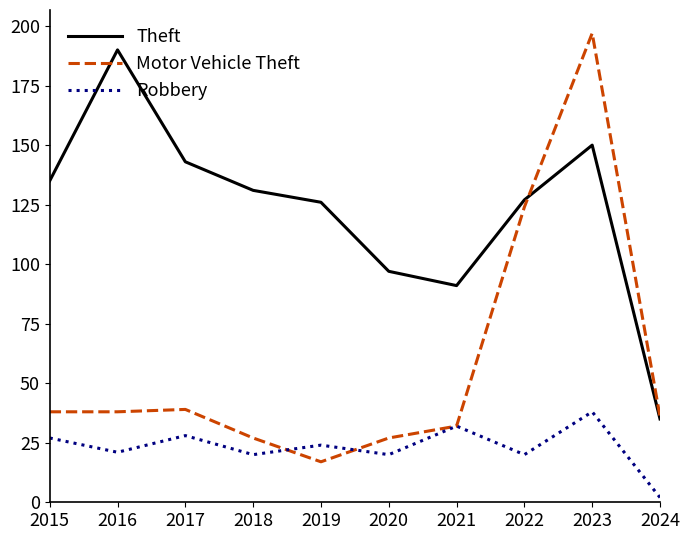

Which series has the largest range (max minus min)?

Motor Vehicle Theft